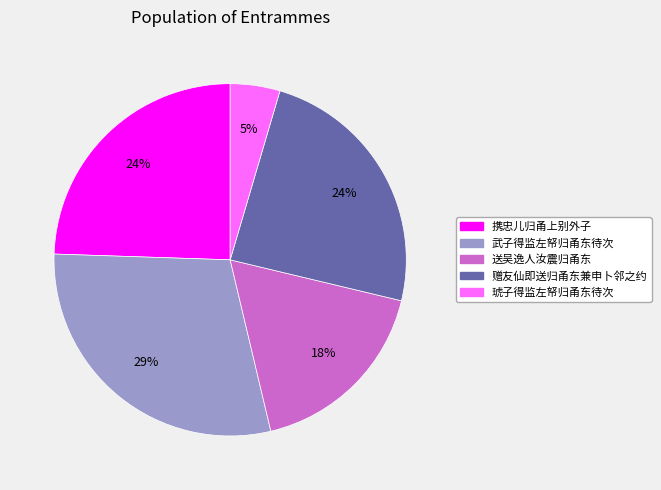

Does 琥子得监左帑归甬东待次 represent more than half of the total?

No